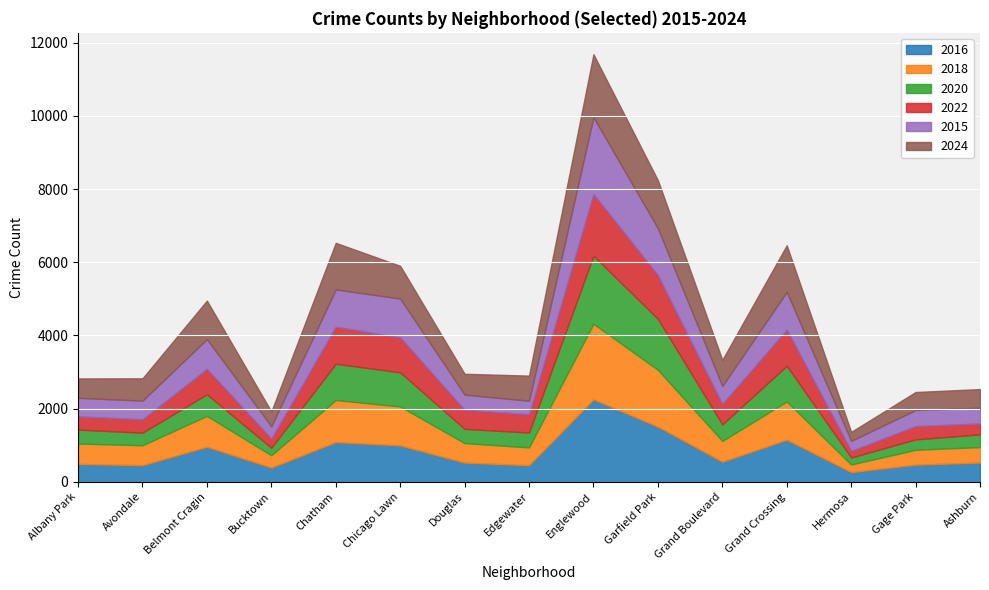

At Bucktown, list the series in order from largest to smallest.

2024, 2016, 2015, 2018, 2022, 2020